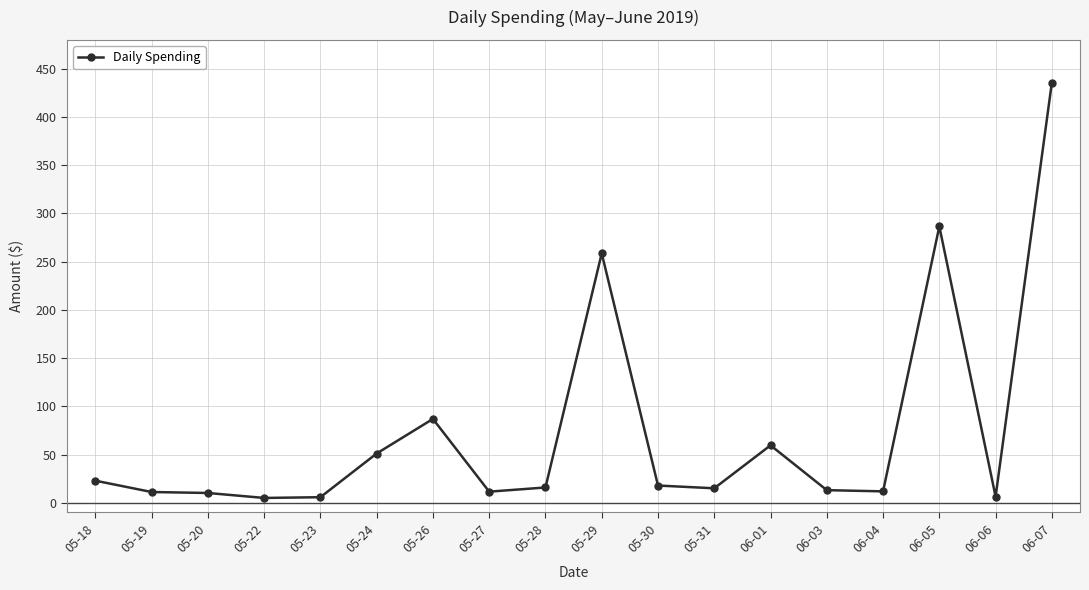

What value does the data have at 05-24?

51.1